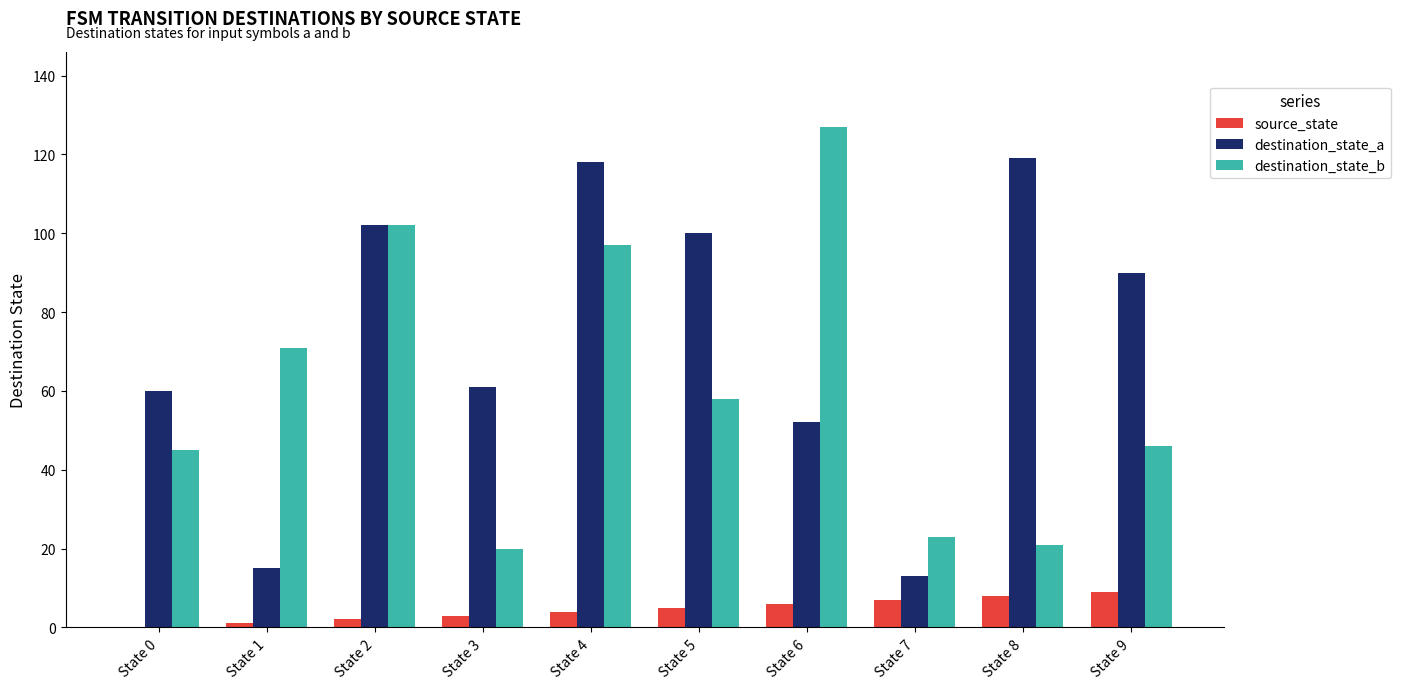

What is the average value of the destination_state_b series?

61